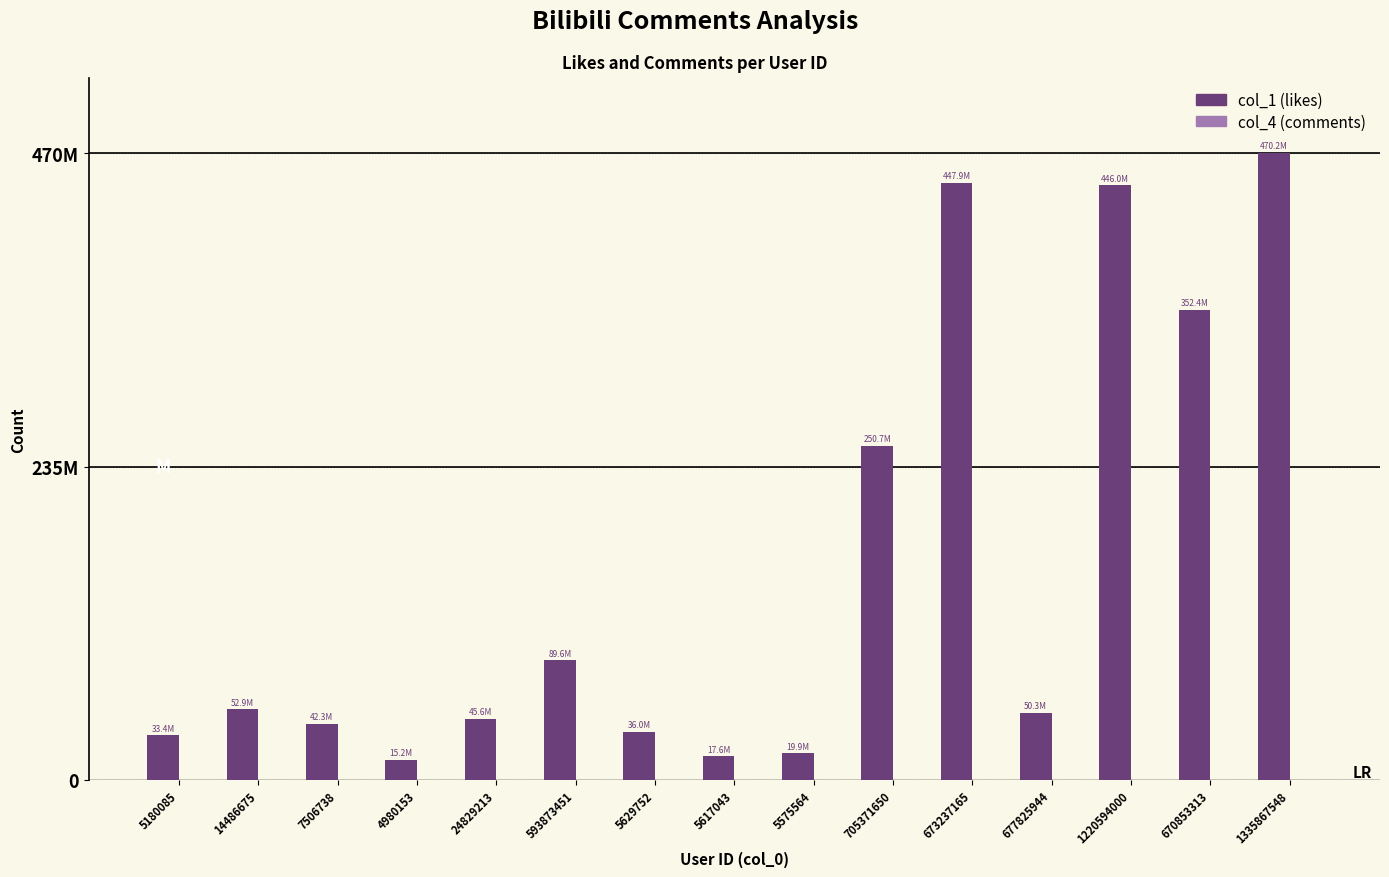

Reading right to left, what are all the values shown in this chart?

col_1 (likes): 1335867548=470177874	670853313=352412772	1220594000=445962555	677825944=50301269	673237165=447947365	705371650=250707567	5575564=19910670	5617043=17623457	5629752=36048509	593873451=89595566	24829213=45615583	4980153=15225208	7506738=42253083	14486675=52896248	5180085=33370052
col_4 (comments): 1335867548=1297	670853313=2019	1220594000=2246	677825944=3077	673237165=4492	705371650=4689	5575564=4832	5617043=7891	5629752=9472	593873451=11859	24829213=13476	4980153=14087	7506738=18762	14486675=68390	5180085=108000